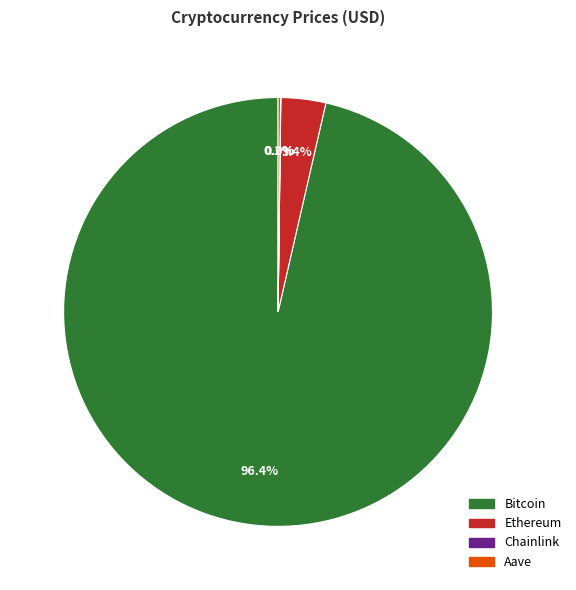

Is Ethereum the majority of the pie?

No